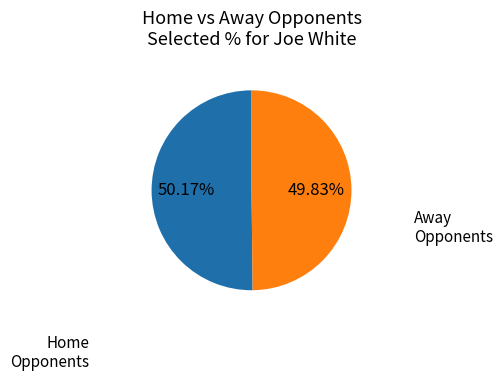

Is there any slice that represents more than half of the pie?

Yes